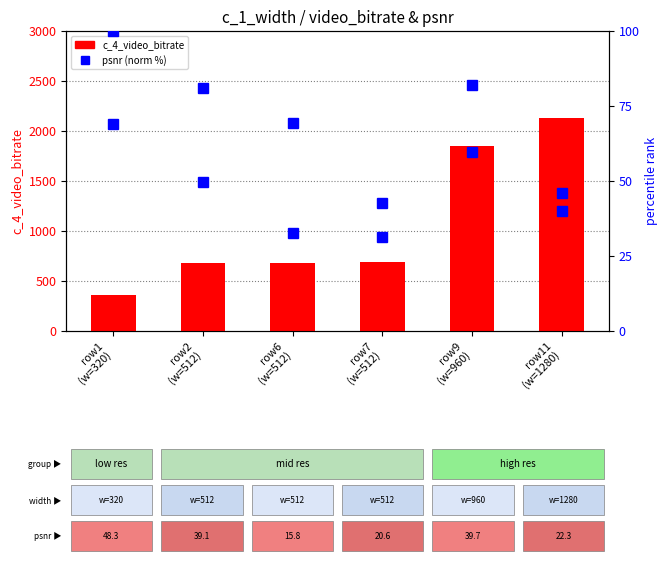

At how many categories does at least one series exceed 1882?

1